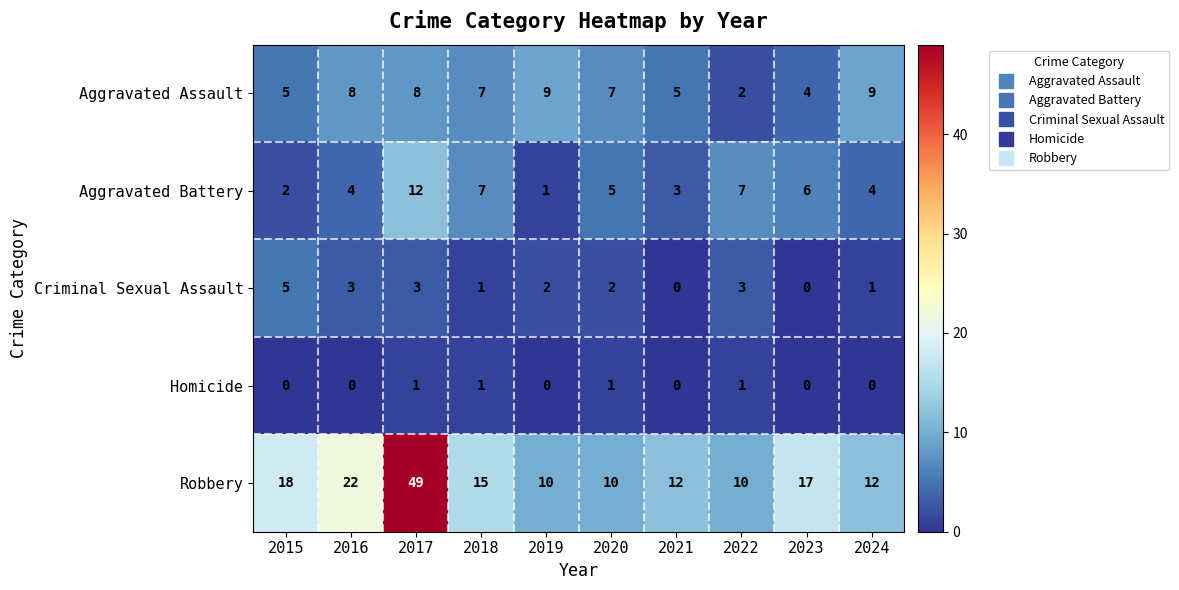

Which series has the largest range (max minus min)?

Robbery